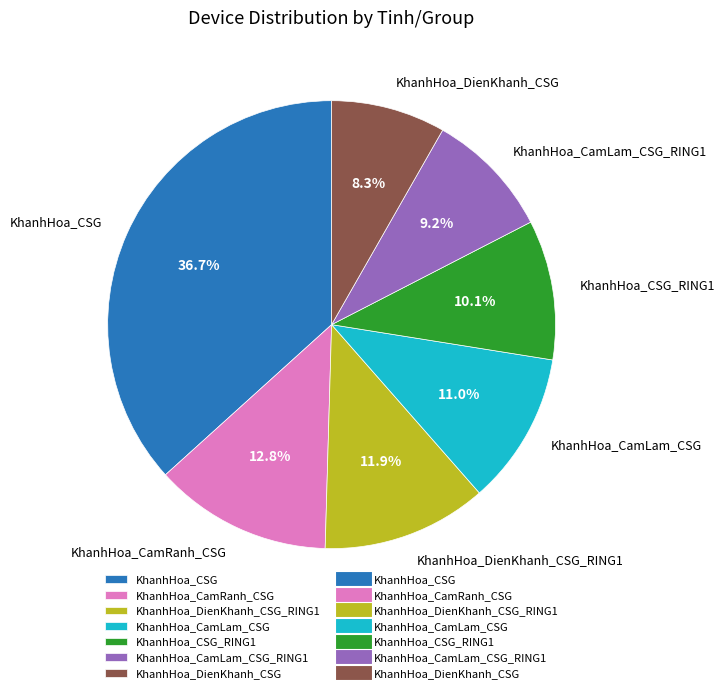

What is the largest slice in the pie chart?

KhanhHoa_CSG